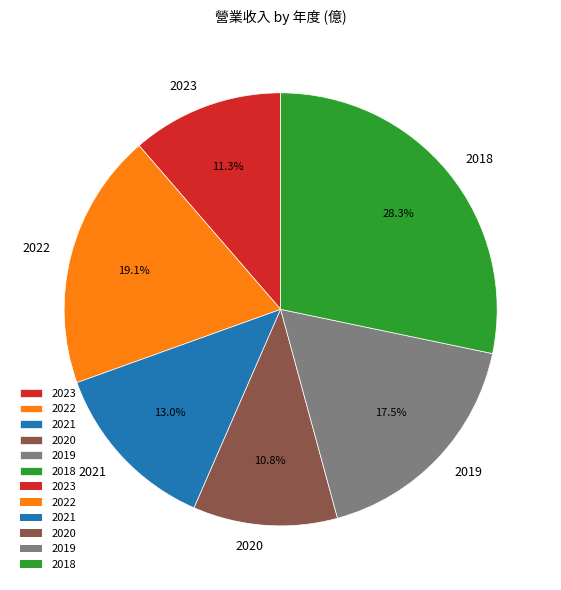

Rank the categories by value from highest to lowest.

2018, 2022, 2019, 2021, 2023, 2020